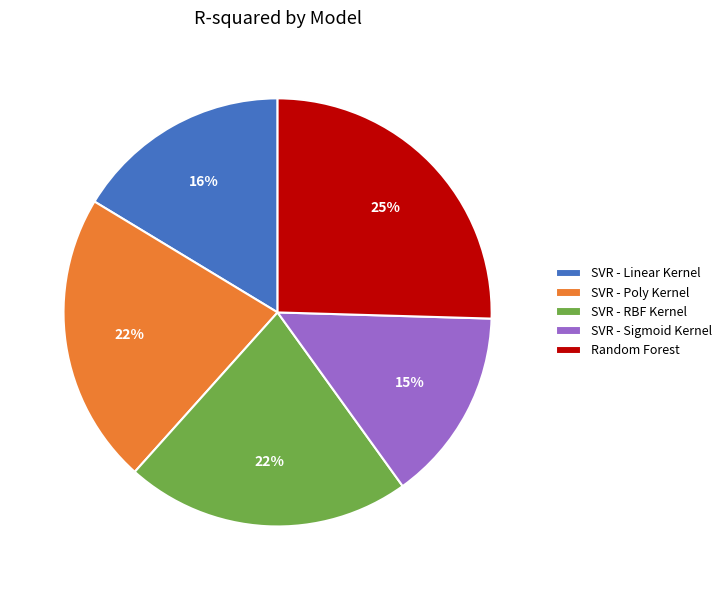

Combined, do Random Forest and SVR - Poly Kernel account for over 50%?

No